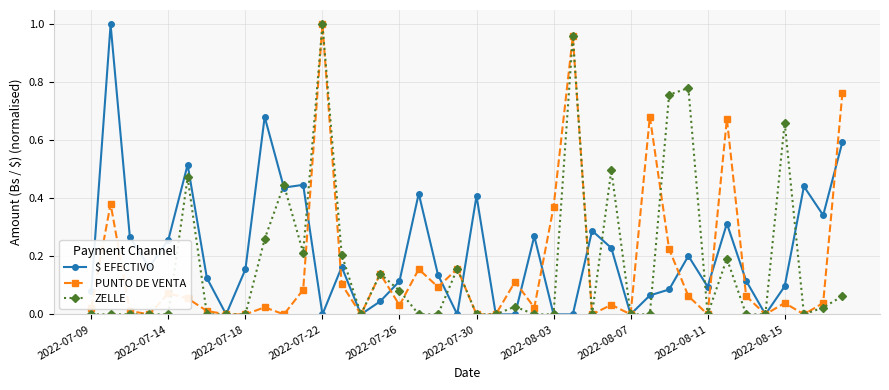

How many lines are shown in the chart?

3